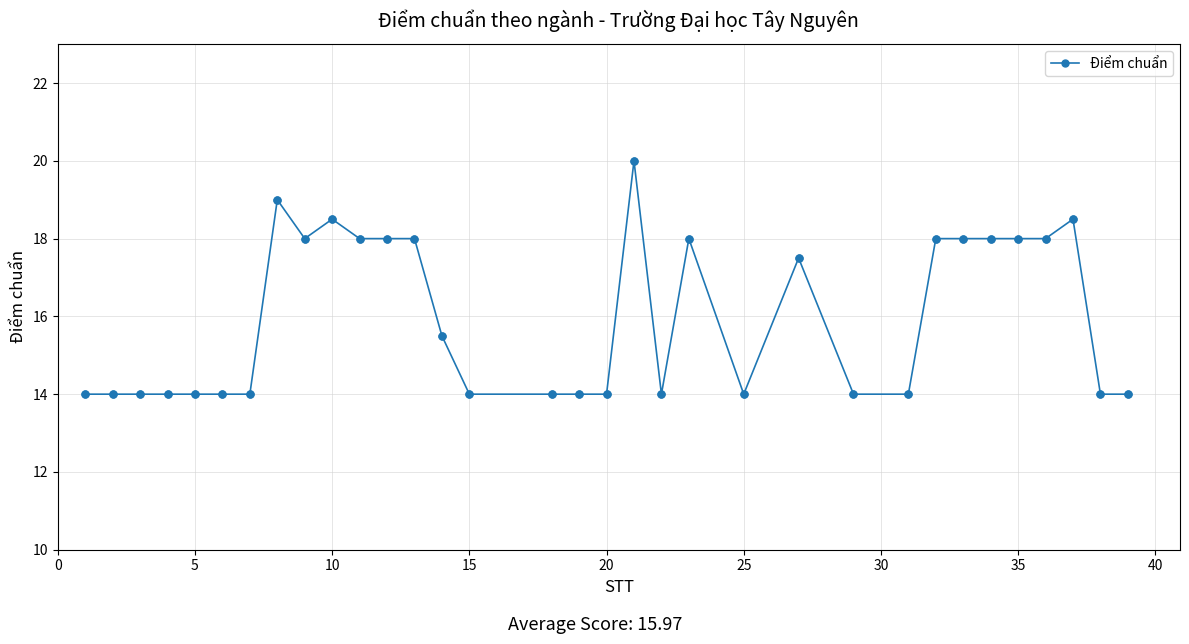

True or false: the data has more than 0 interior local peaks.

True